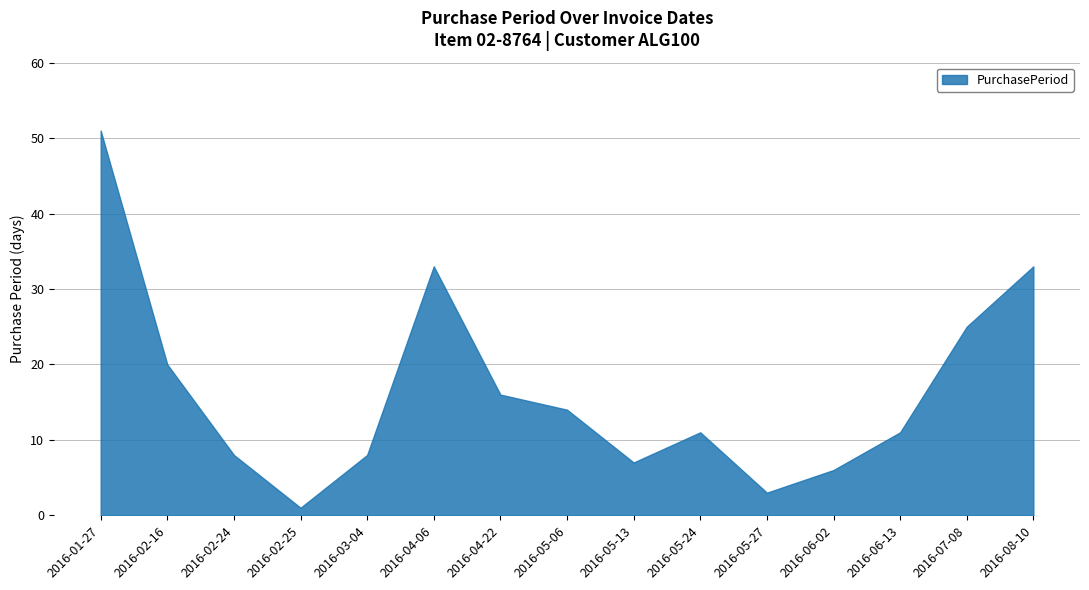

What is the approximate value at 2016-02-16?

20